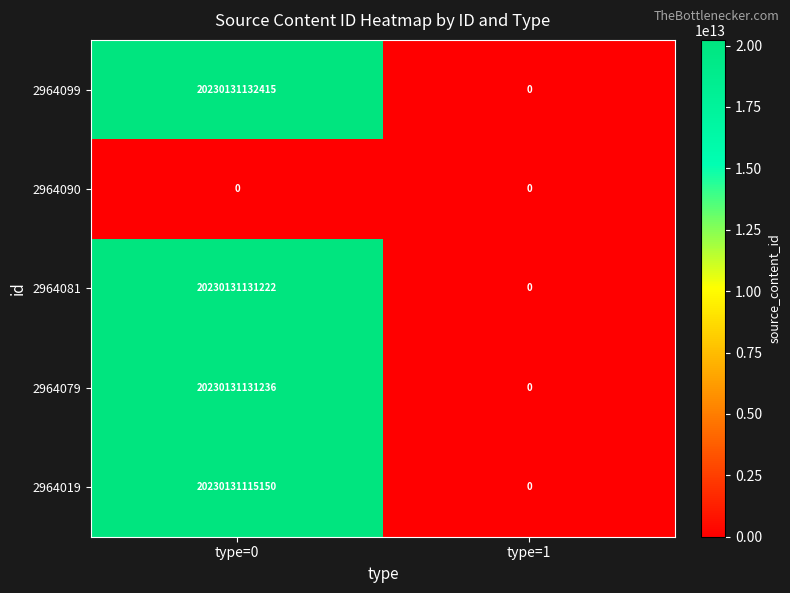

Which series has the widest spread of values?

2964099